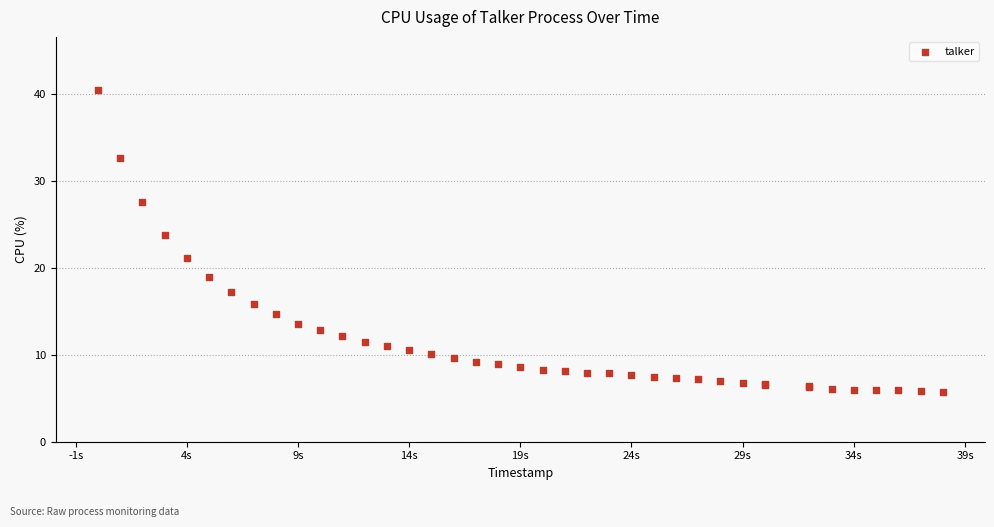

What Y value in the scatter plot is closest to 23?

23.8